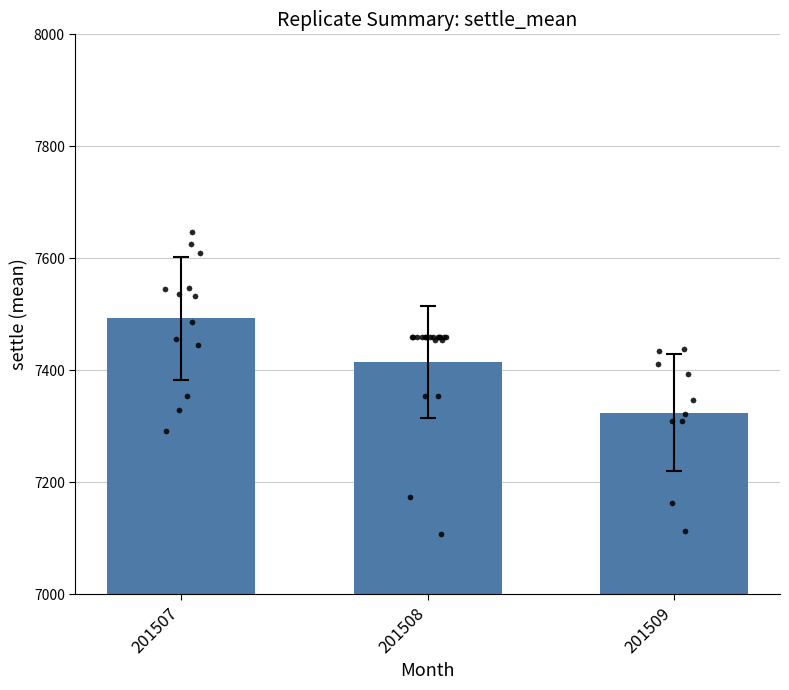

Which has a higher value, 201509 or 201507?

201507